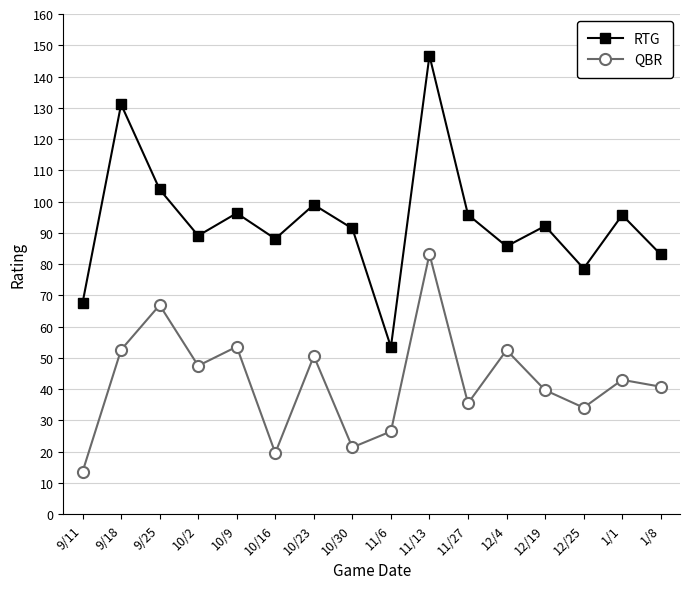

What is the difference between the maximum and minimum values in the RTG series?

93.2